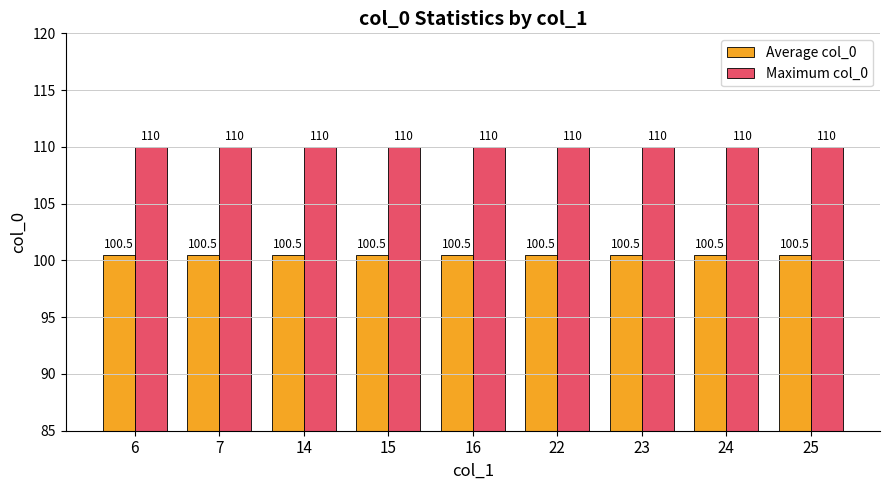

Rank the series at 24 from lowest to highest value.

Average col_0, Maximum col_0